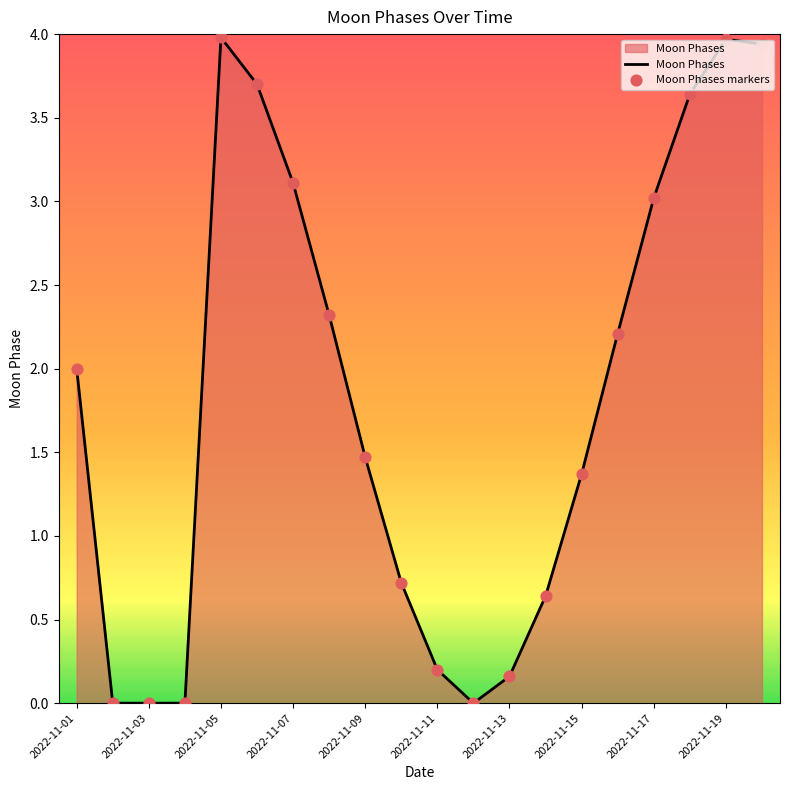

What is the maximum value shown in the chart?

4.0